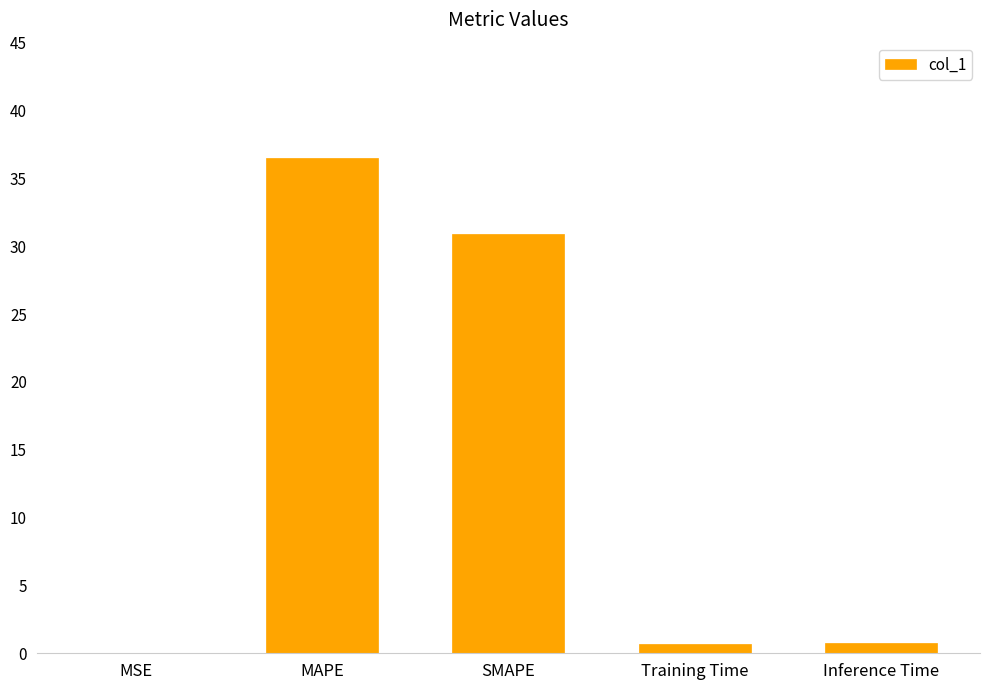

True or false: the data shows 0.8 at Inference Time.

True